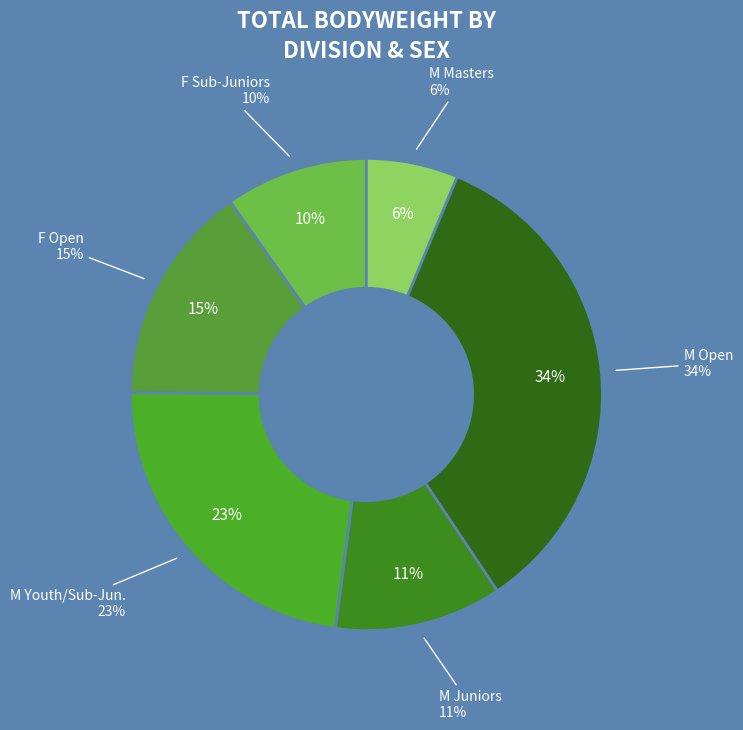

Approximately how many times larger is the value at Masters (M) compared to Juniors (M)?

0.5